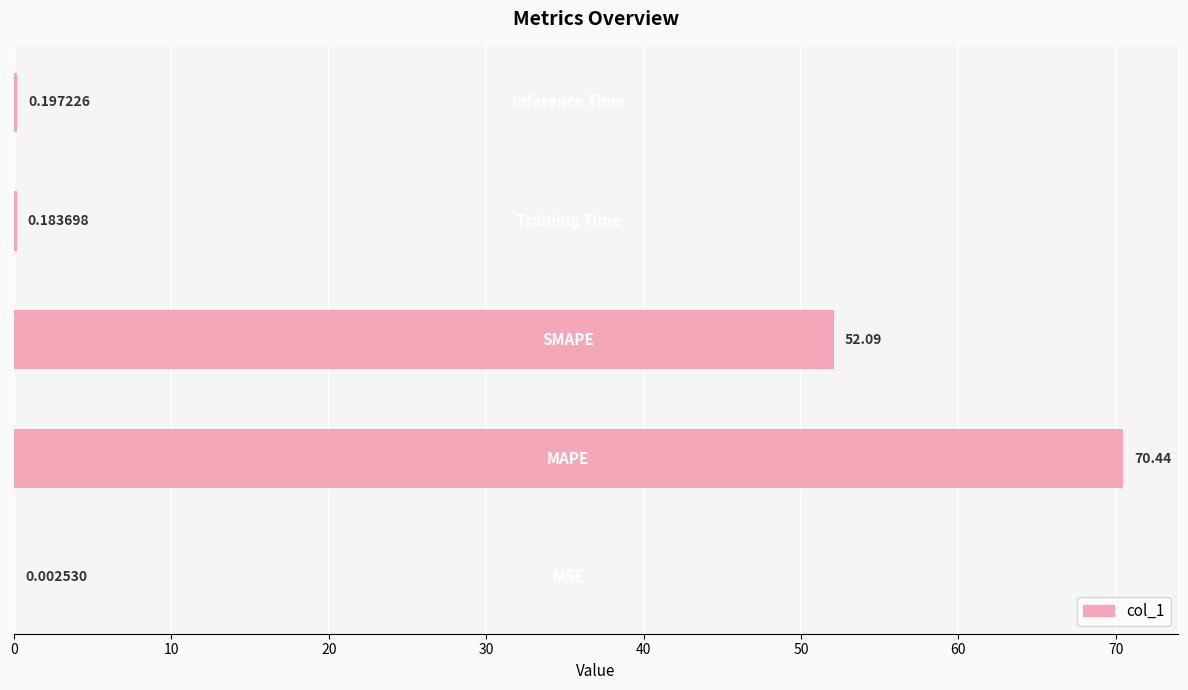

Are the bars horizontal?

Yes